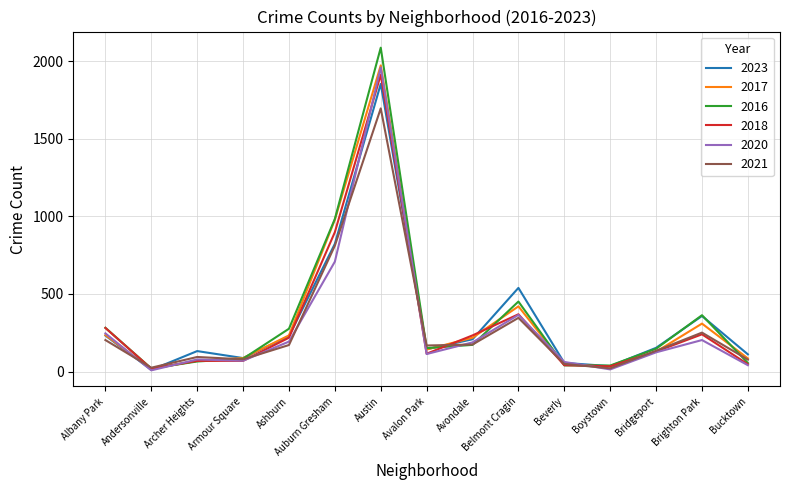

What is the average value of the 2016 series?

348